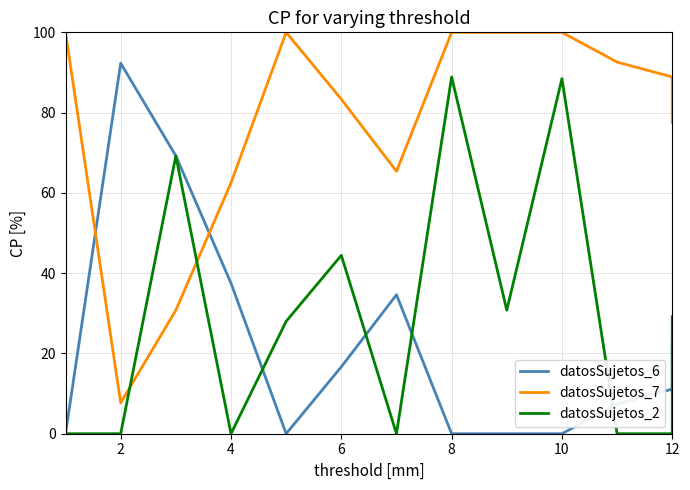

What is the label of the 4th point from the right?

10